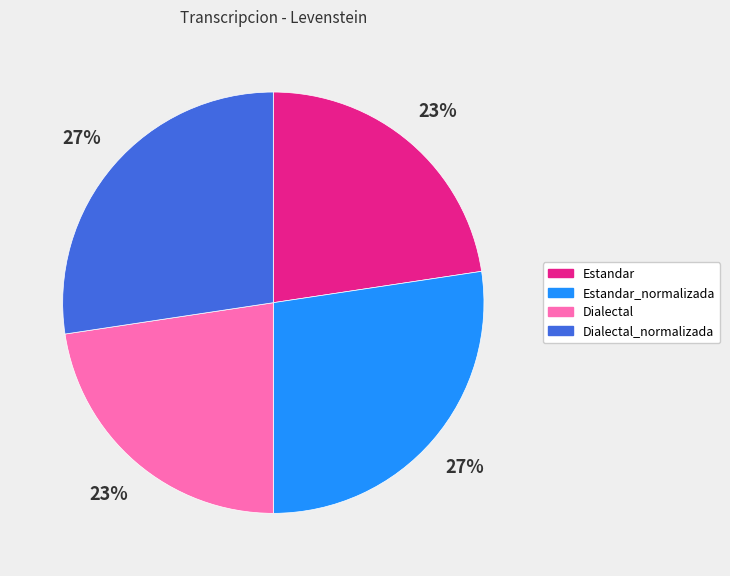

Is there any slice that represents more than half of the pie?

No